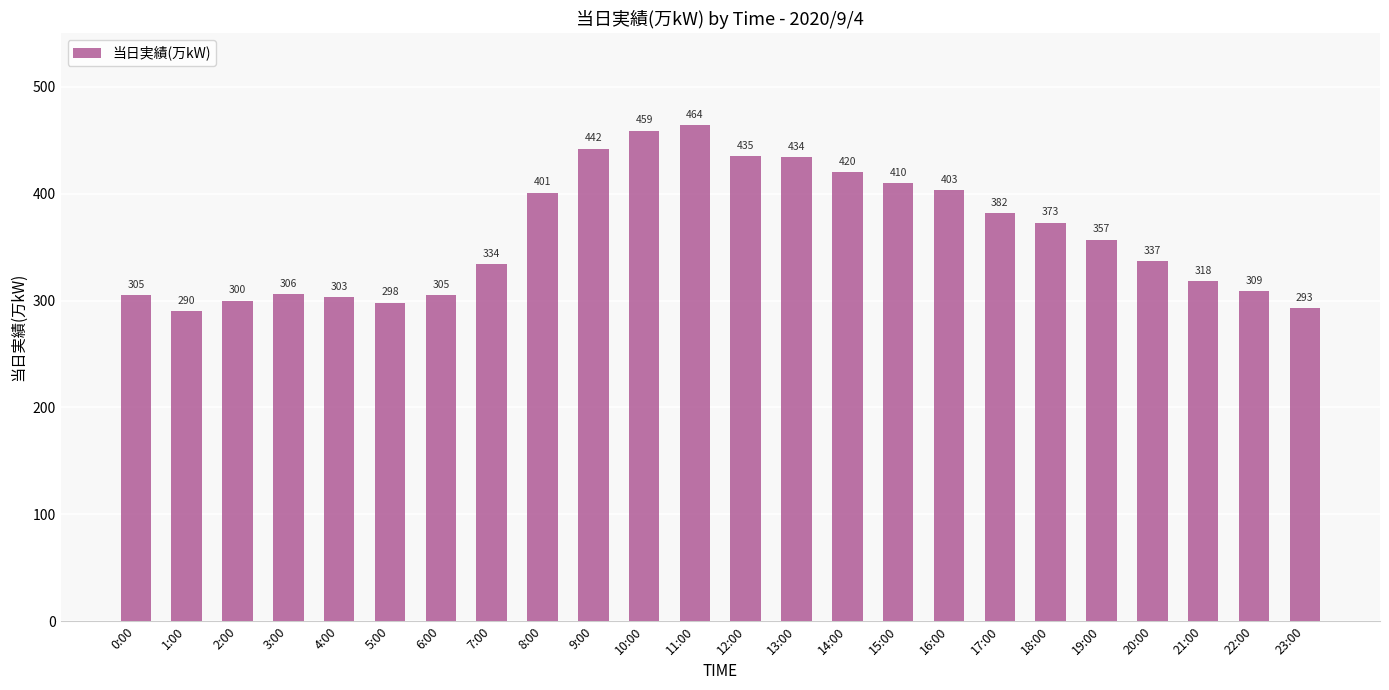

Are the bars grouped side by side (vs. stacked)?

No